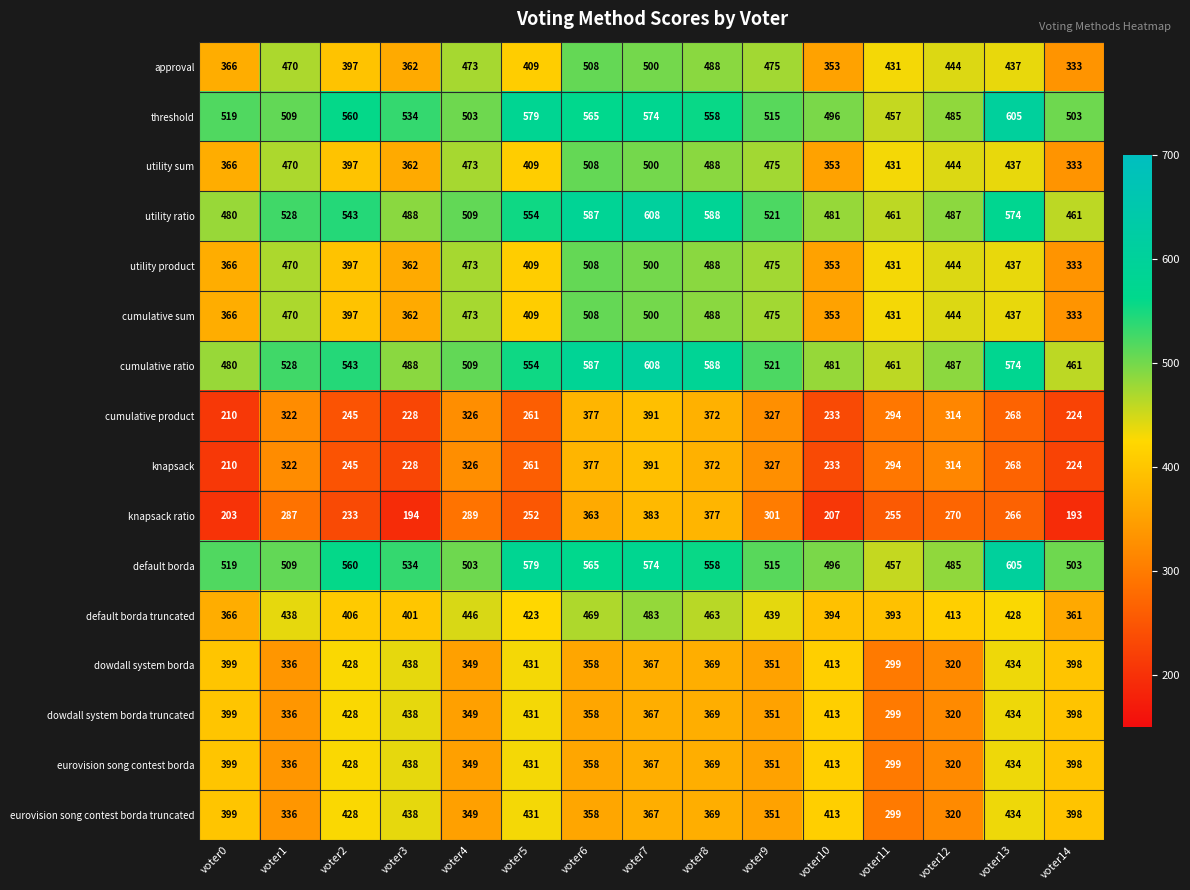

Rank the categories by knapsack ratio value from lowest to highest.

voter14, voter3, voter0, voter10, voter2, voter5, voter11, voter13, voter12, voter1, voter4, voter9, voter6, voter8, voter7